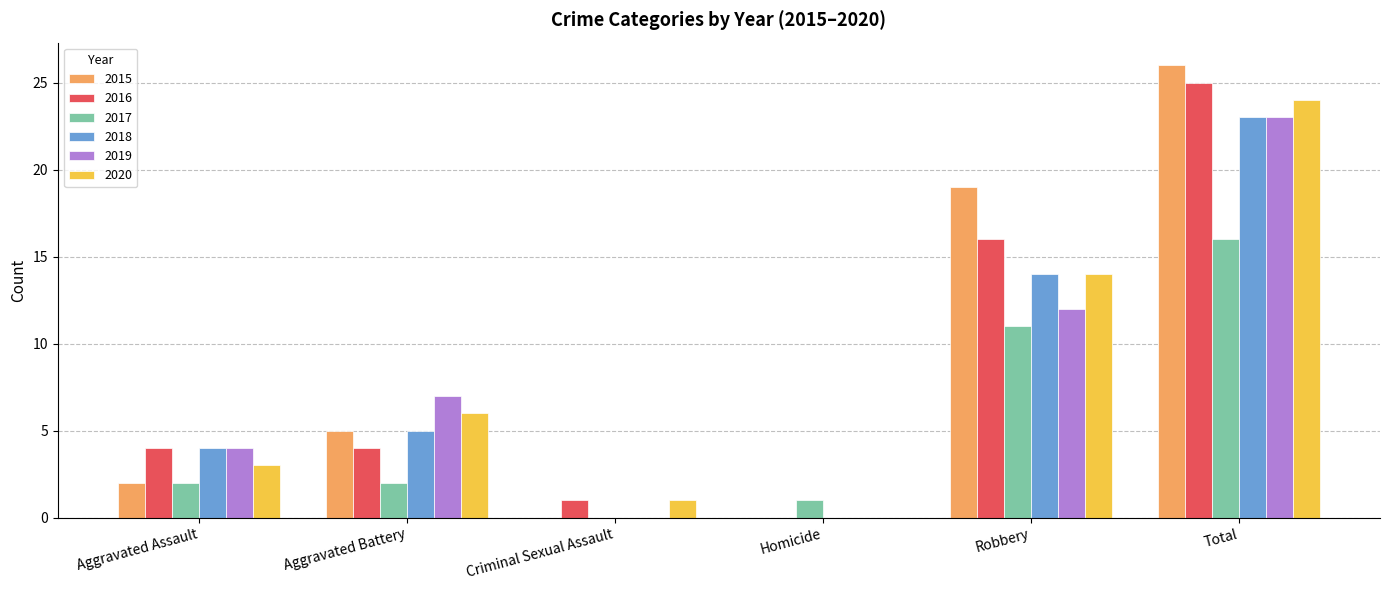

Reading left to right, extract all data points from this chart.

2015: 2	5	0	0	19	26
2016: 4	4	1	0	16	25
2017: 2	2	0	1	11	16
2018: 4	5	0	0	14	23
2019: 4	7	0	0	12	23
2020: 3	6	1	0	14	24